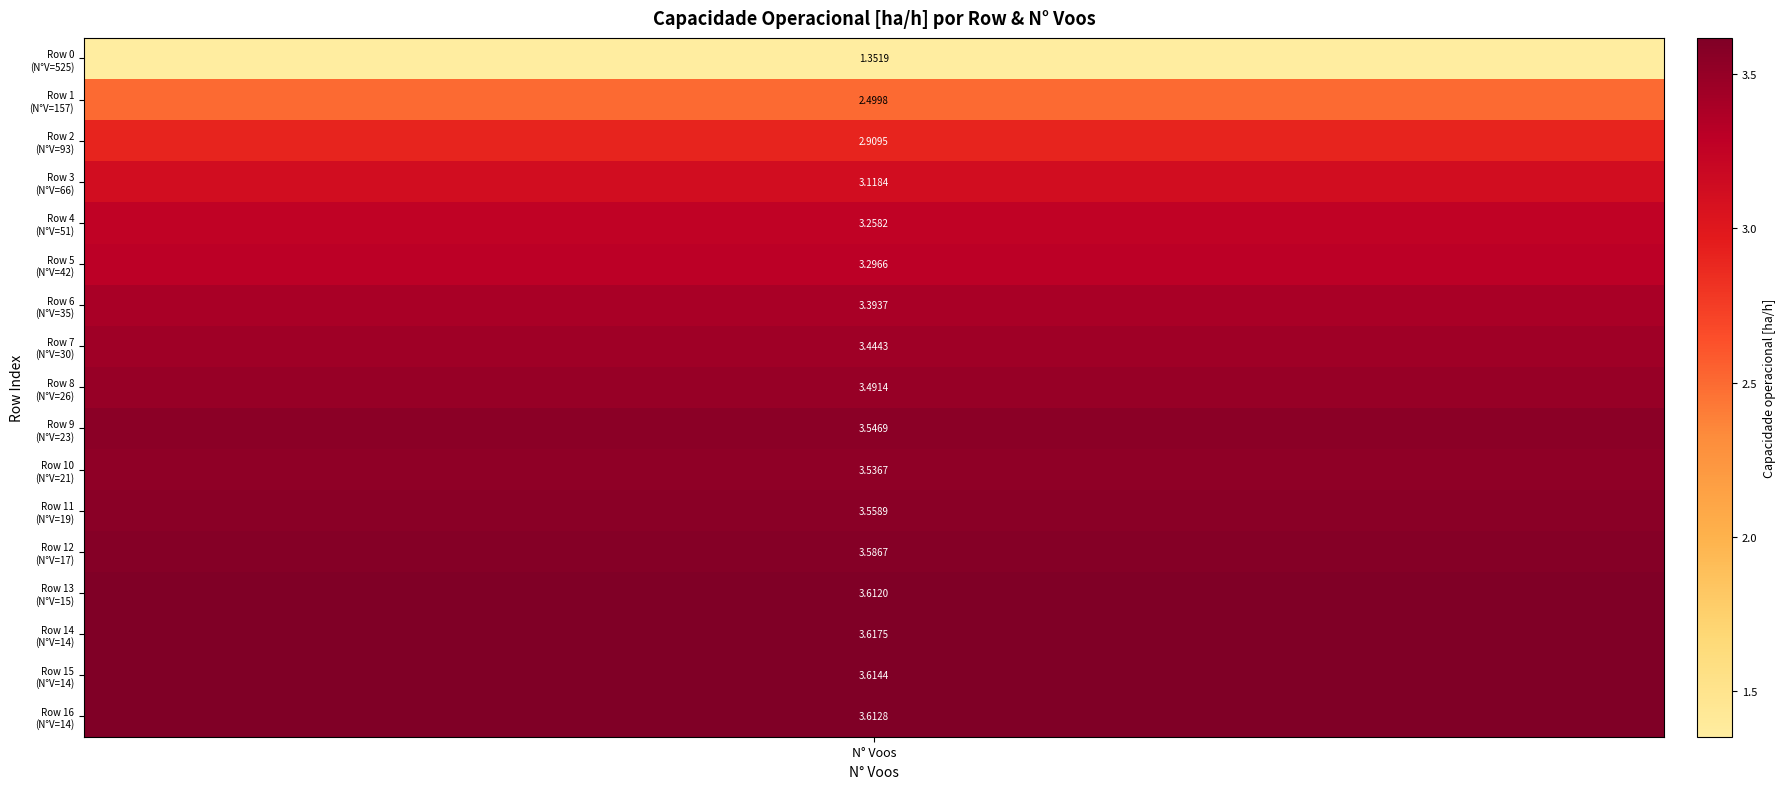

Where does the data first go above 3?

3